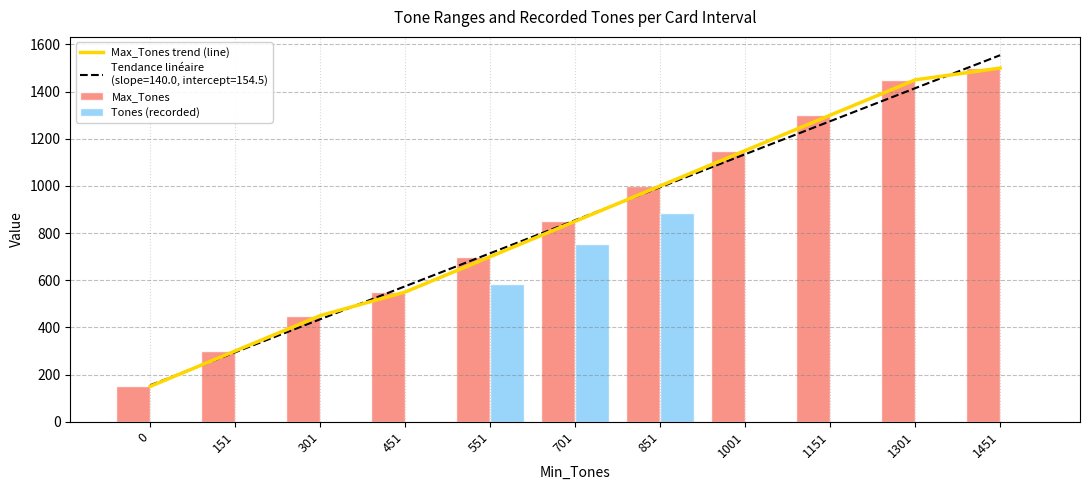

Which series has the largest range (max minus min)?

Max_Tones trend (line)